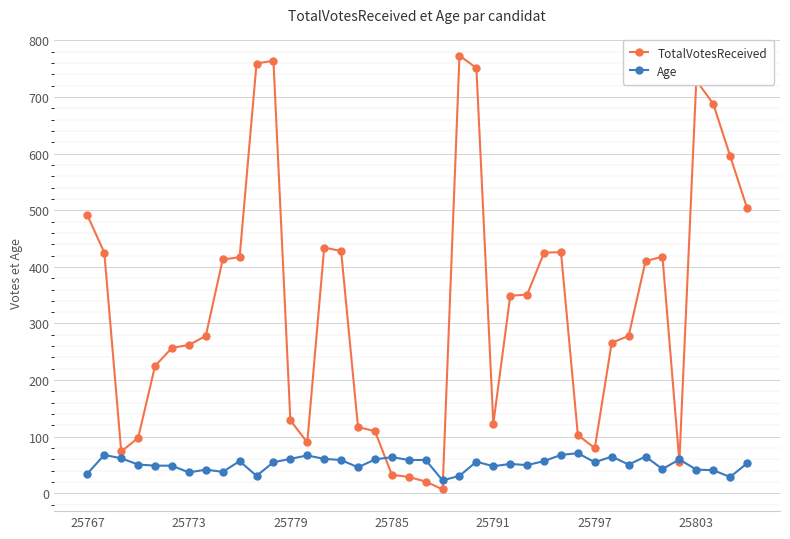

Rank the series by their maximum value, from lowest to highest.

Age, TotalVotesReceived